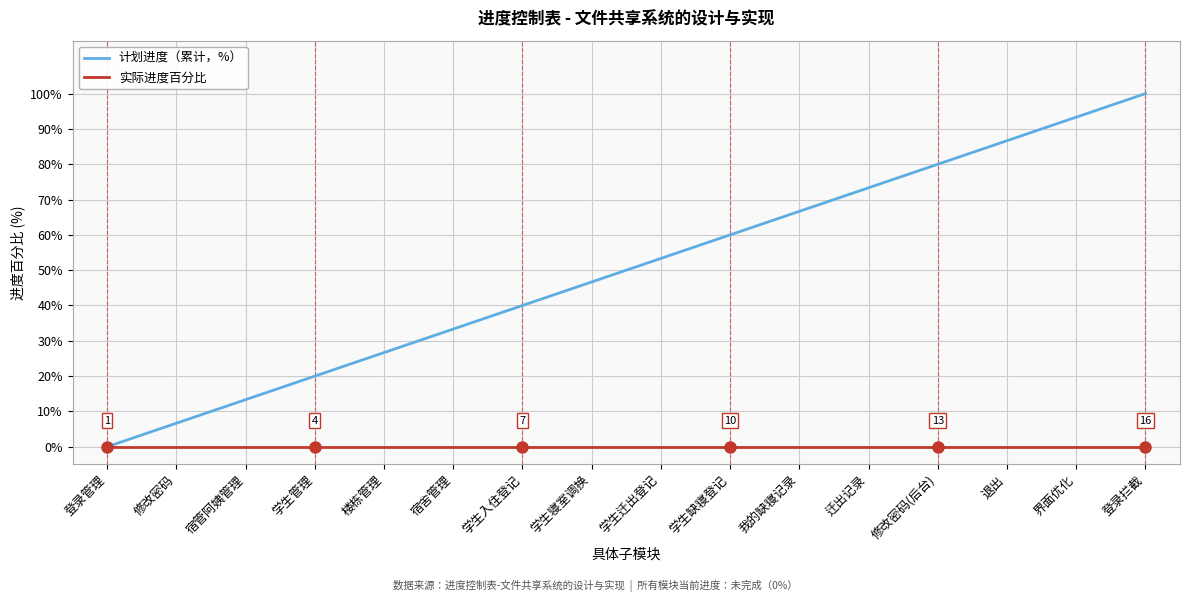

Is this an area chart (filled region under the line)?

No